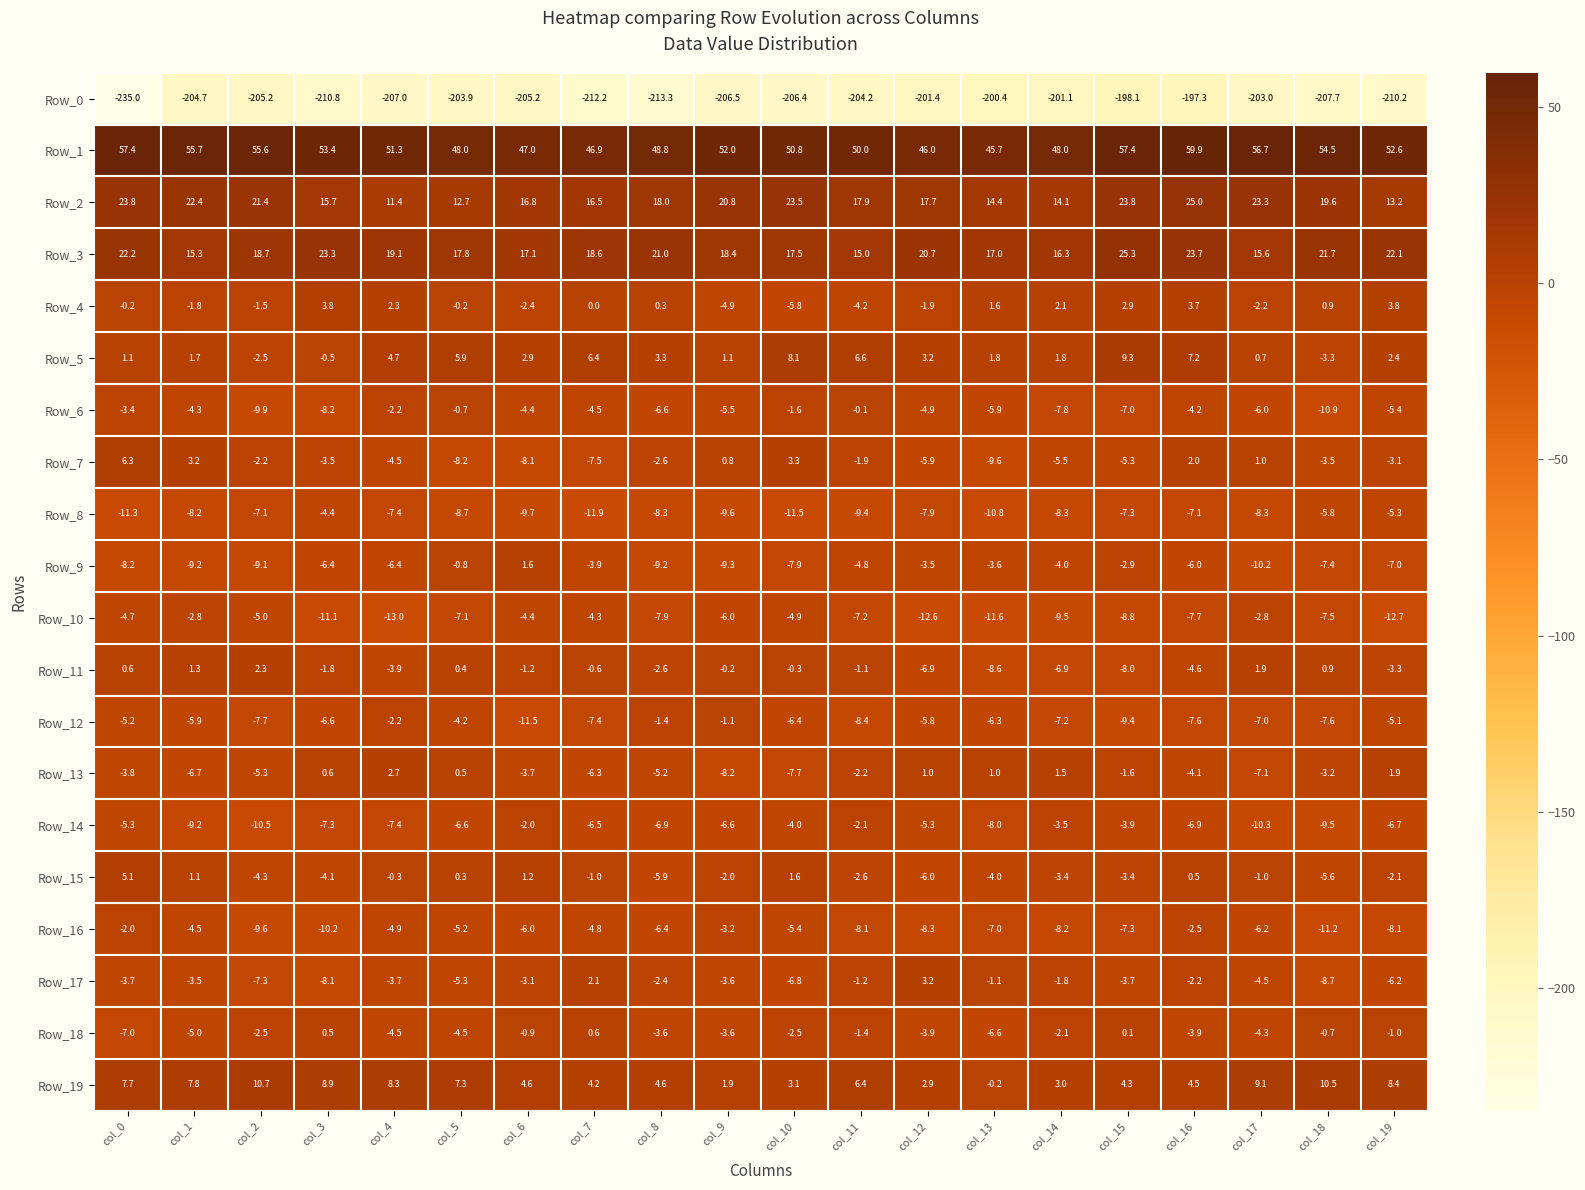

At which category is the sum across all series the highest?

col_16